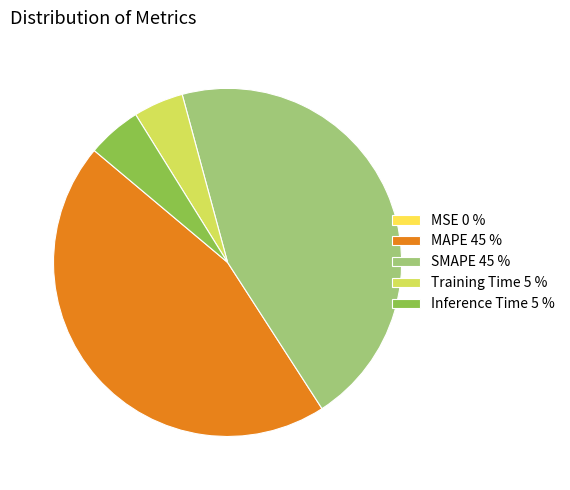

Between SMAPE 45 % and Training Time 5 %, which is larger?

SMAPE 45 %